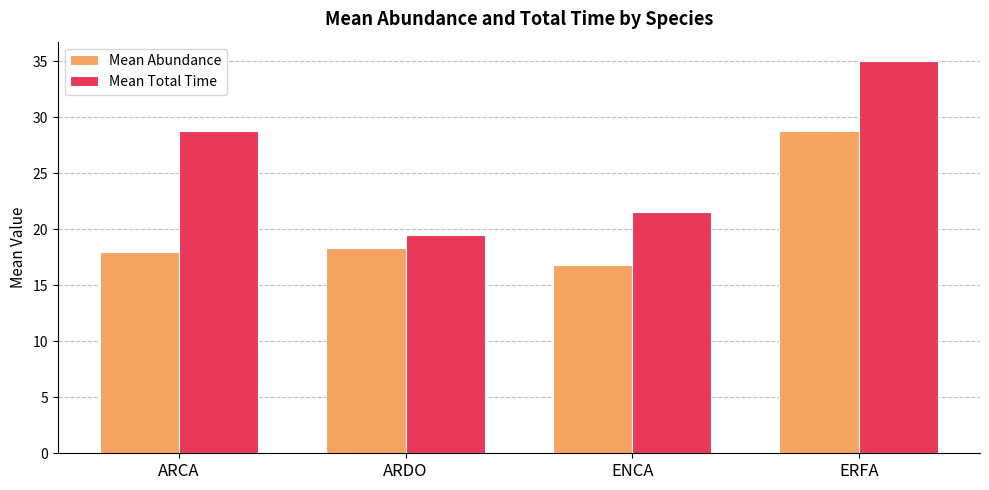

The Mean Abundance series shows 27.6 at ENCA. True or false?

False